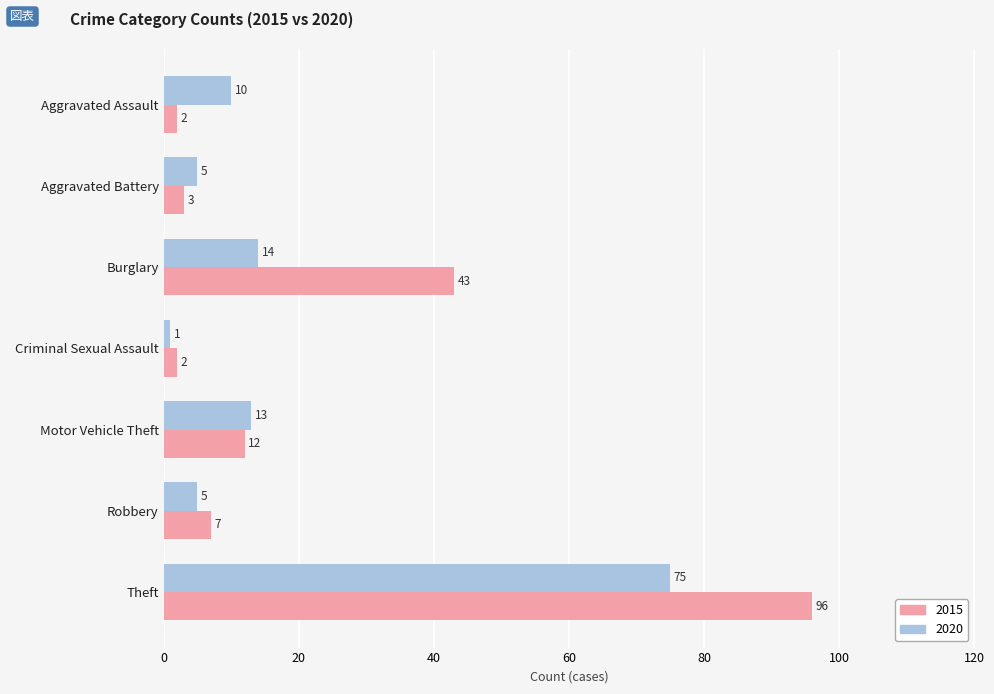

Rank the series by their maximum value, from highest to lowest.

2015, 2020